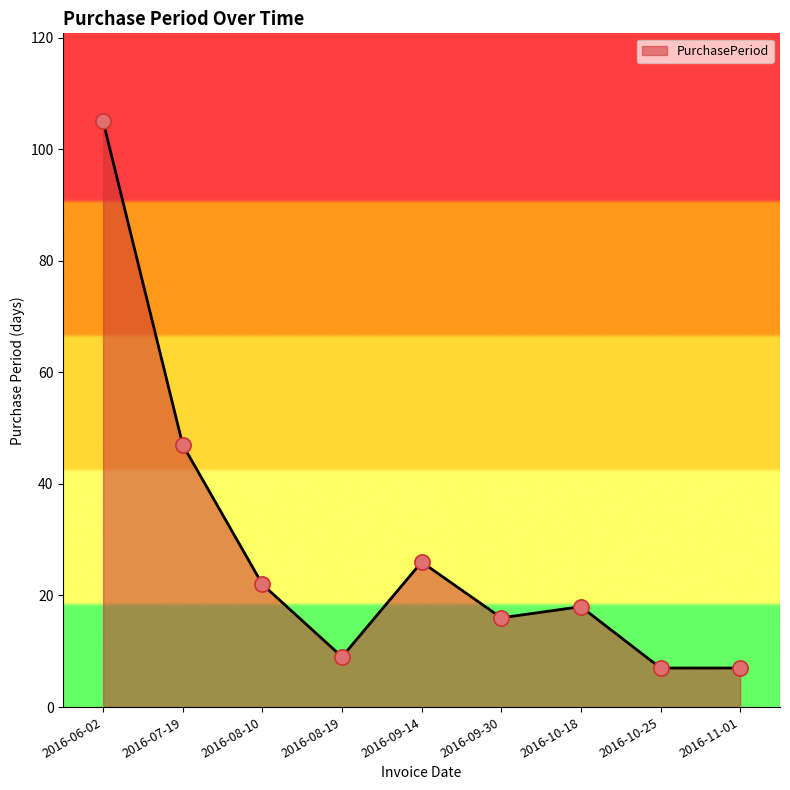

What is the change in value from 2016-08-10 to 2016-11-01?

-15